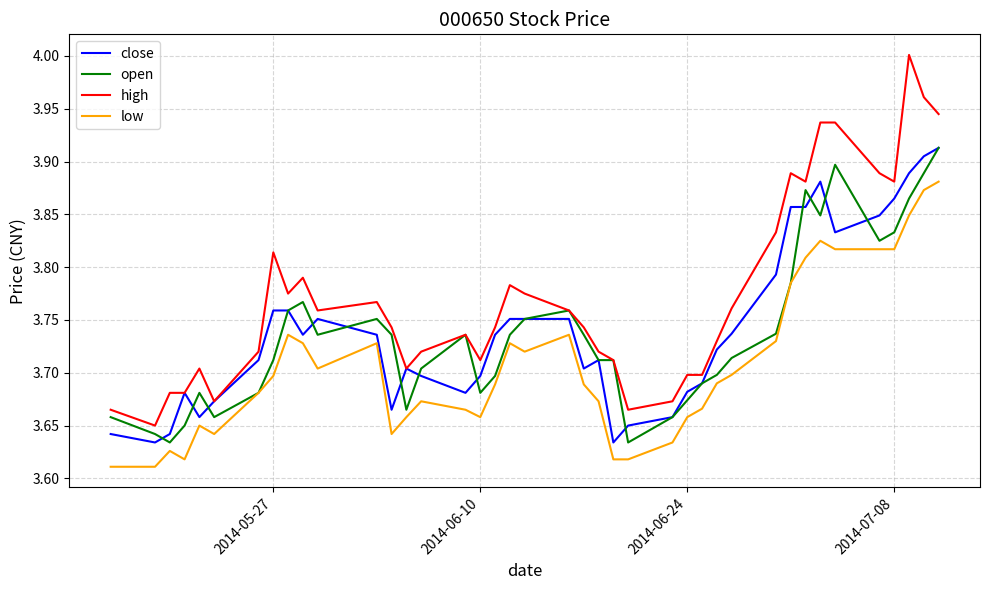

True or false: high and low cross at least once.

False